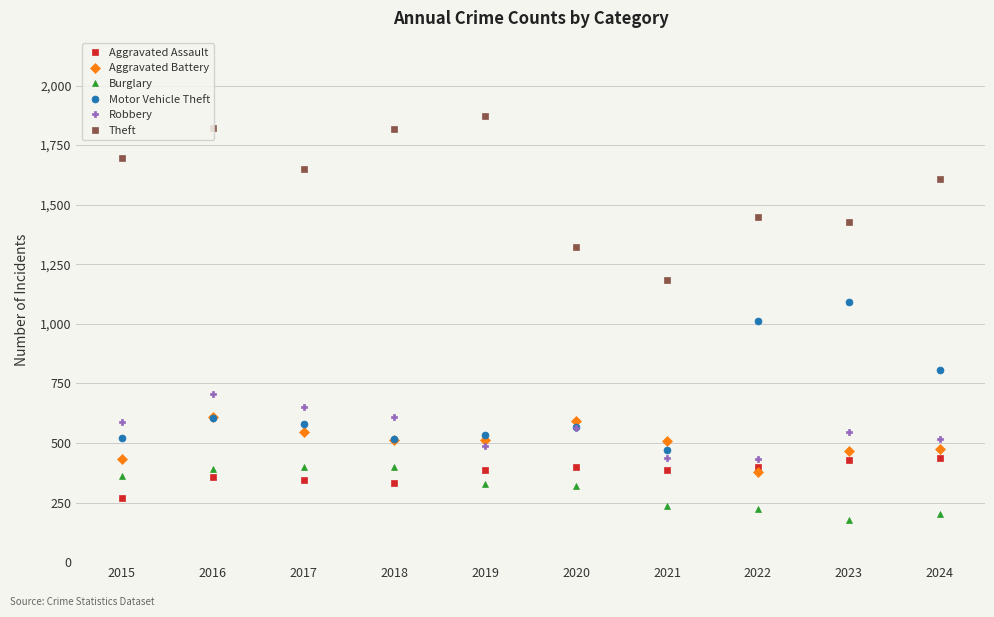

What is the smallest value displayed?

177